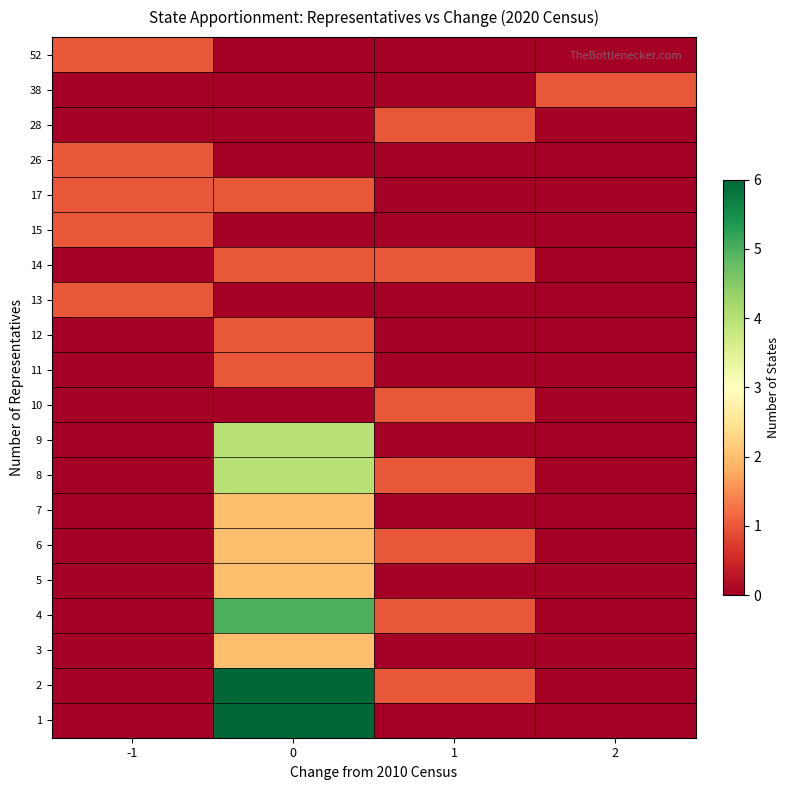

Reading left to right, what are all the values shown in this chart?

row_0: -1=0	0=6	1=0	2=0
row_1: -1=0	0=6	1=1	2=0
row_2: -1=0	0=2	1=0	2=0
row_3: -1=0	0=5	1=1	2=0
row_4: -1=0	0=2	1=0	2=0
row_5: -1=0	0=2	1=1	2=0
row_6: -1=0	0=2	1=0	2=0
row_7: -1=0	0=4	1=1	2=0
row_8: -1=0	0=4	1=0	2=0
row_9: -1=0	0=0	1=1	2=0
row_10: -1=0	0=1	1=0	2=0
row_11: -1=0	0=1	1=0	2=0
row_12: -1=1	0=0	1=0	2=0
row_13: -1=0	0=1	1=1	2=0
row_14: -1=1	0=0	1=0	2=0
row_15: -1=1	0=1	1=0	2=0
row_16: -1=1	0=0	1=0	2=0
row_17: -1=0	0=0	1=1	2=0
row_18: -1=0	0=0	1=0	2=1
row_19: -1=1	0=0	1=0	2=0